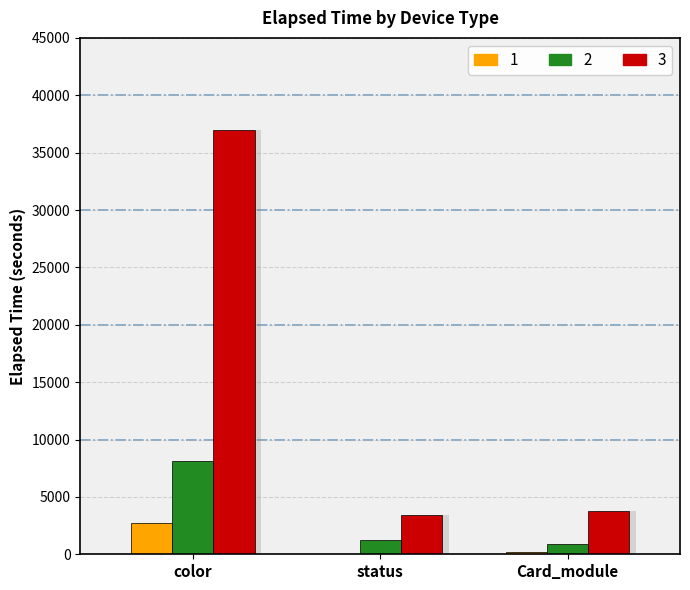

List the series in order of their overall mean, lowest first.

1, 2, 3